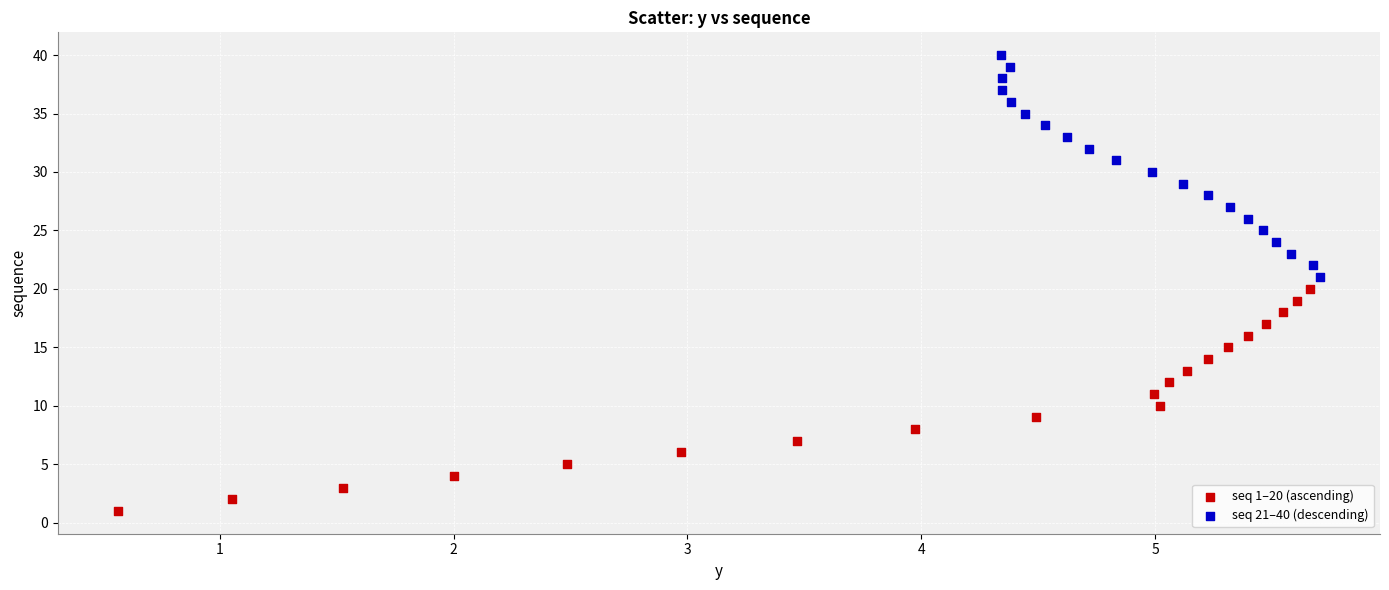

Which series reaches the maximum Y coordinate?

seq 21–40 (descending)